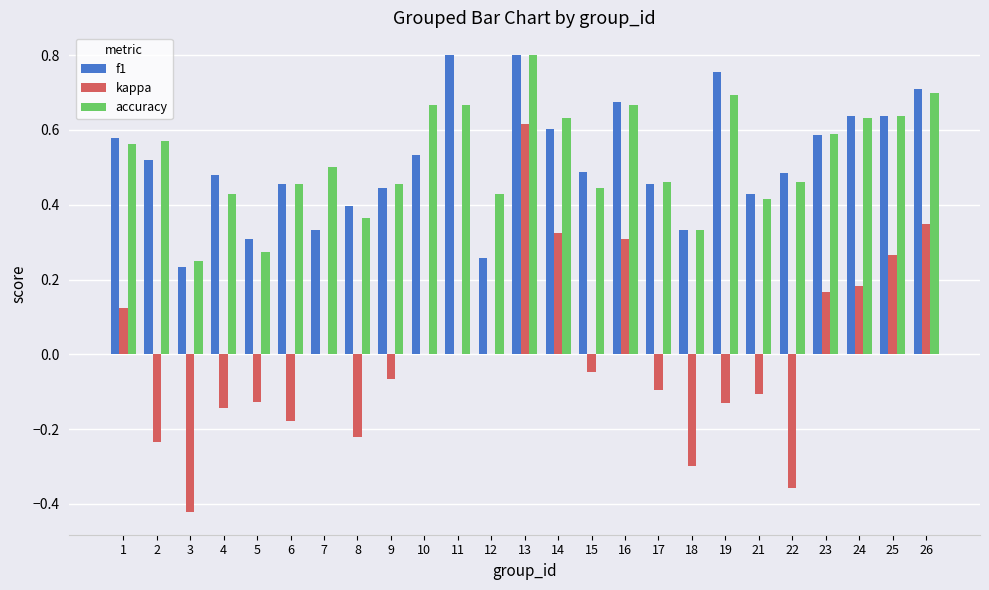

What are all the series names shown in the legend?

f1, kappa, accuracy